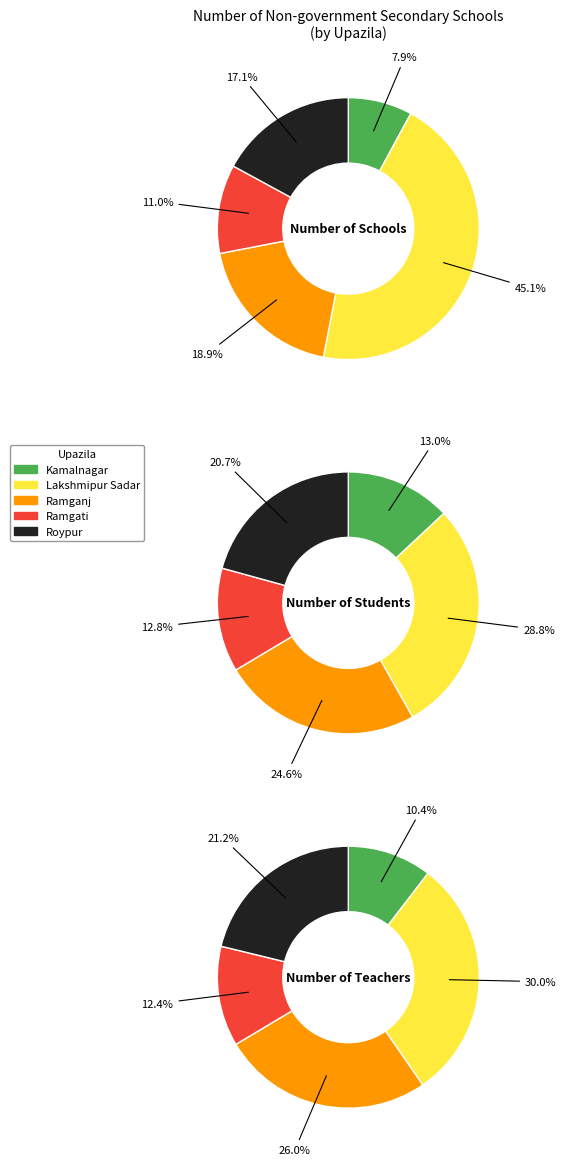

What portion of the pie excludes Ramganj?

81.1%